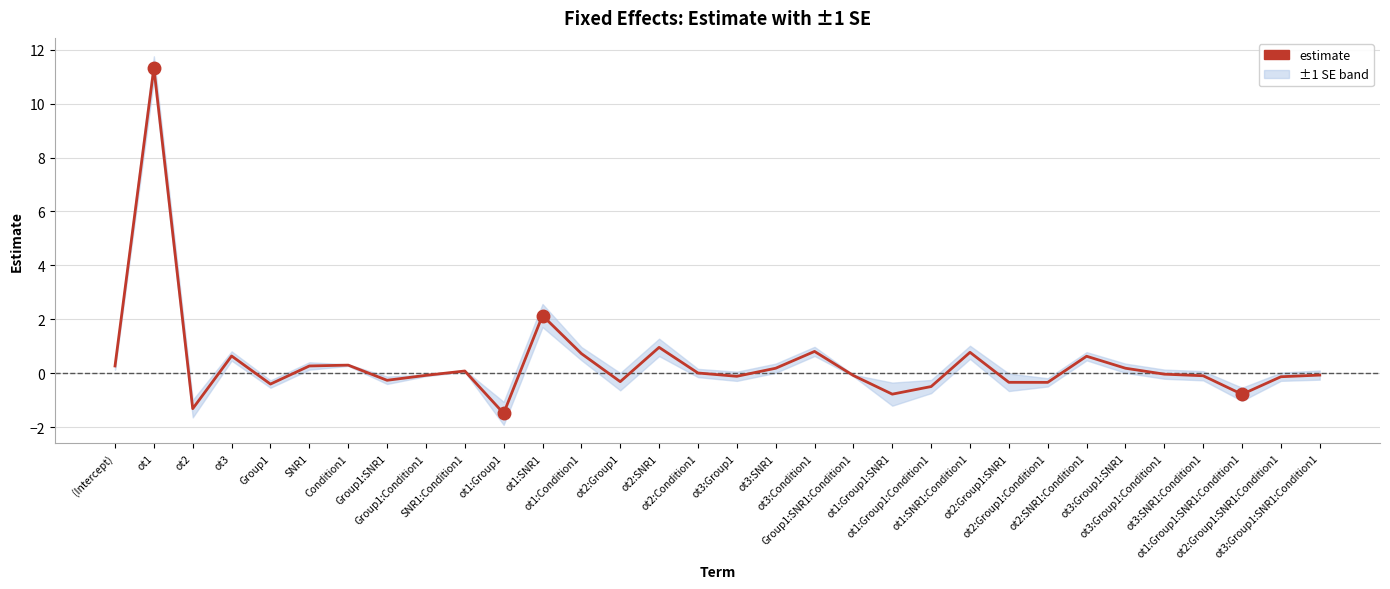

What is the difference between the values at ot2 and ot1:Group1:SNR1:Condition1?

0.5